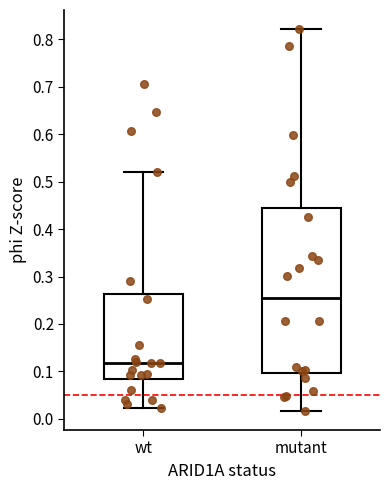

Reading left to right, read every box against the y-axis: the position of its median line, the range the box covers, and the ends of its whiskers. The values are not printed on the chart, so give them approximately, as read against the axis.

wt: median 0.12, box 0.08 to 0.26, whiskers 0.02 to 0.52
mutant: median 0.25, box 0.10 to 0.44, whiskers 0.02 to 0.82